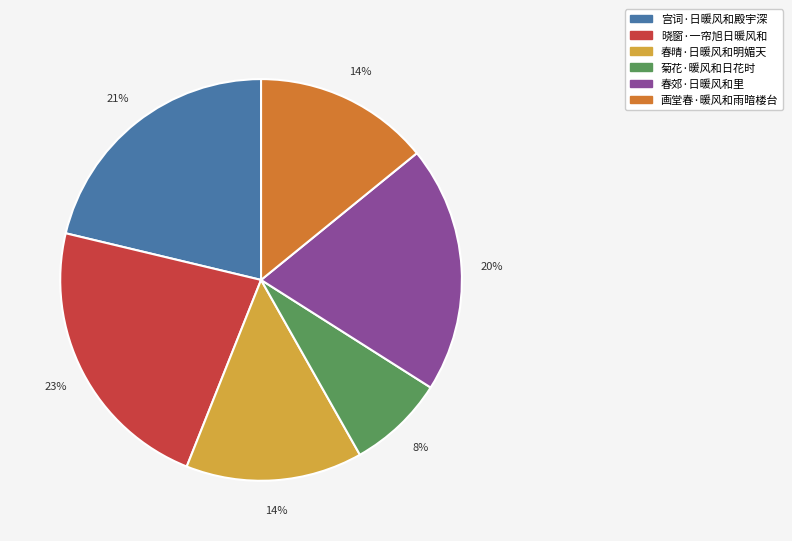

To the nearest percent, what percentage of the pie is 画堂春·暖风和雨暗楼台?

14%